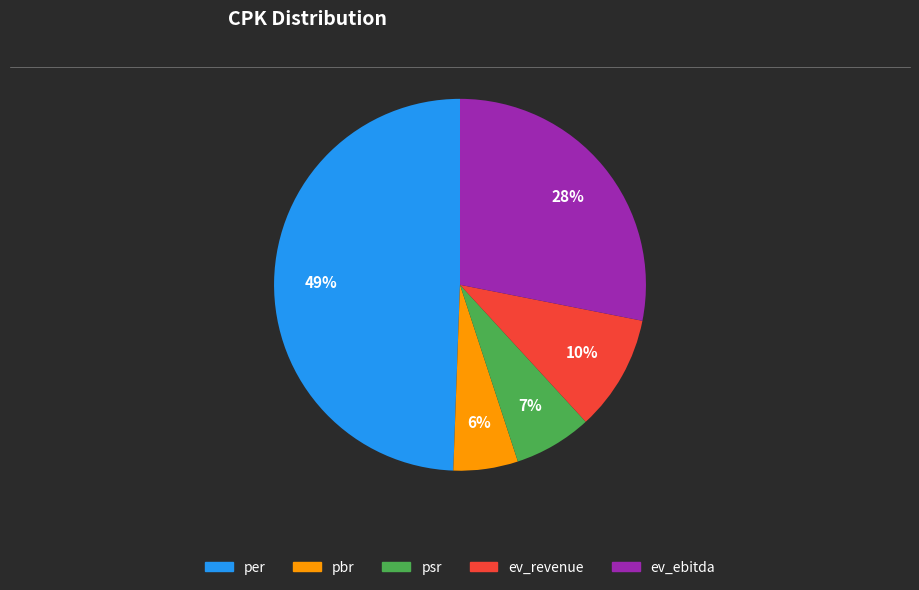

Do per and ev_ebitda together represent more than half of the pie?

Yes